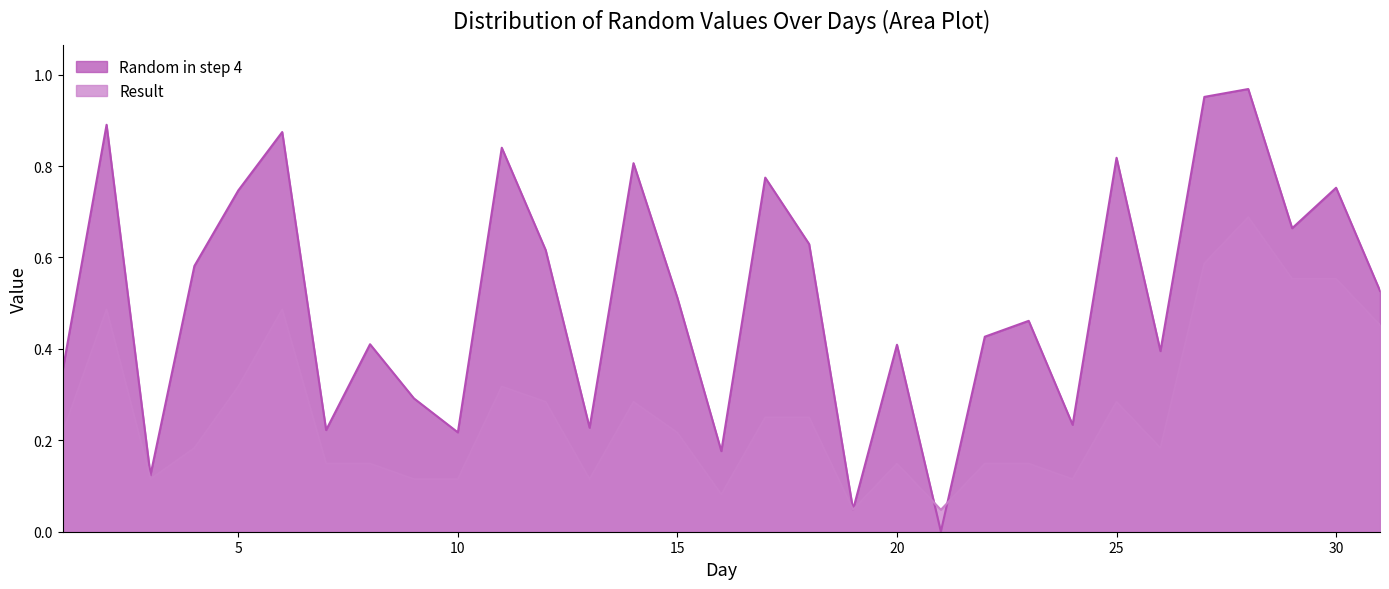

True or false: Random in step 4 has more than 1 interior local peaks.

True